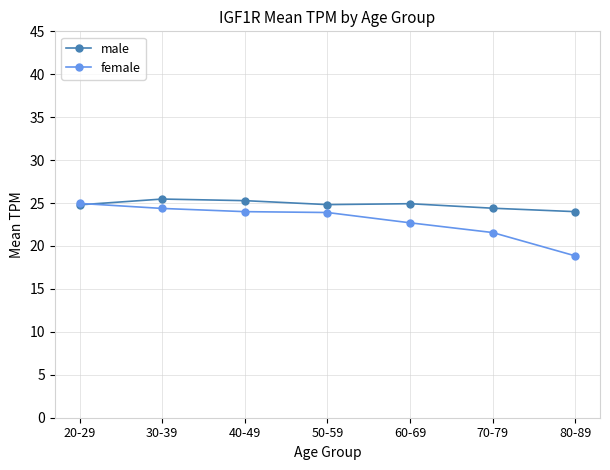

How many data points in female are above 23?

4